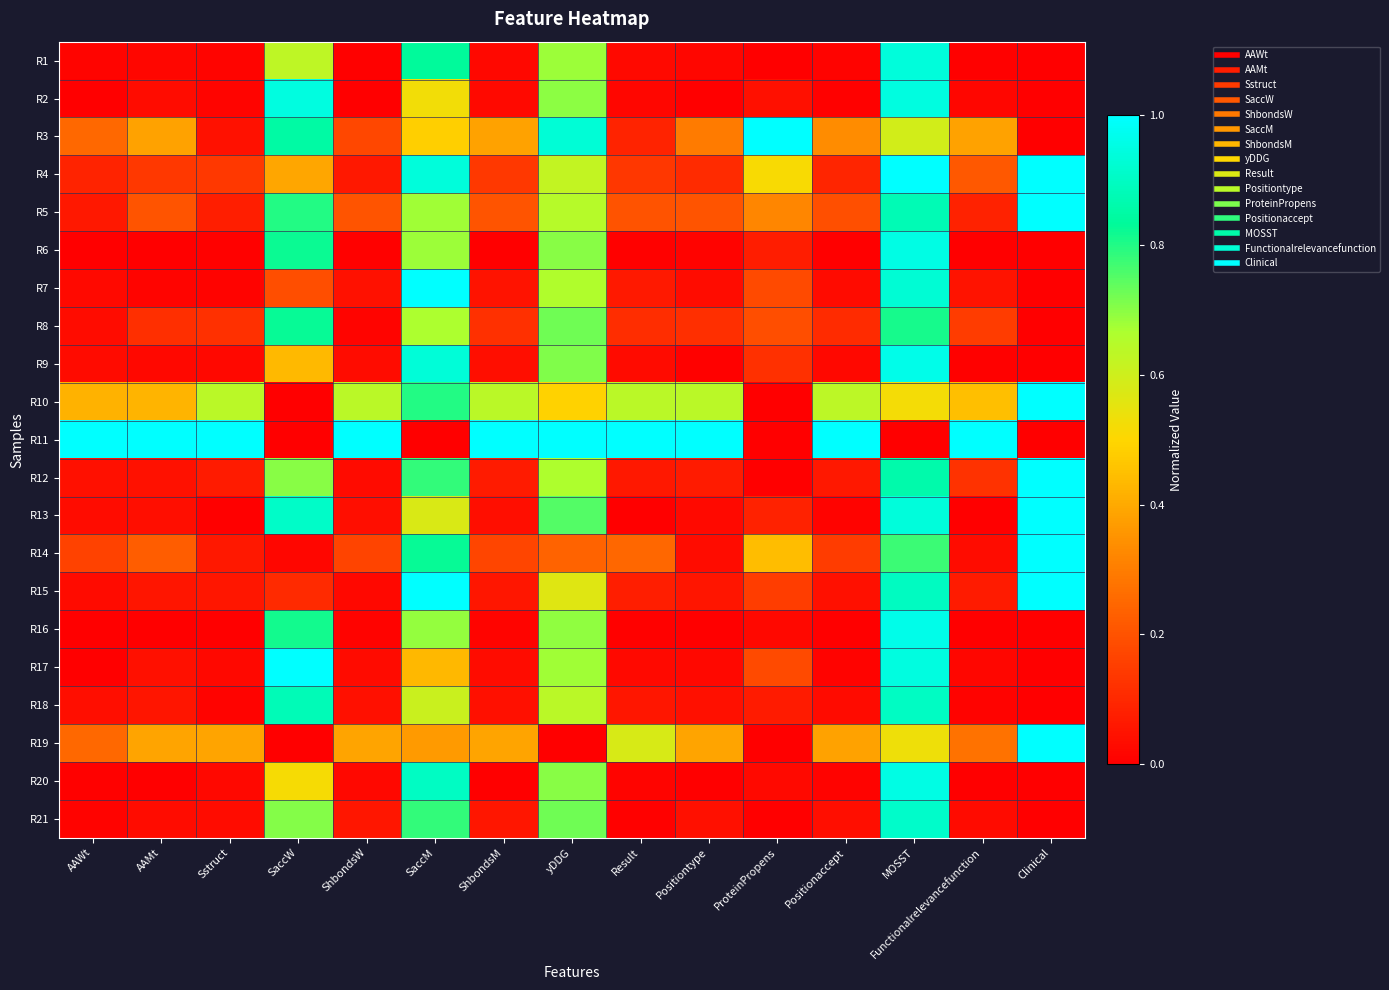

Which has a higher value, SaccM or yDDG?

SaccM